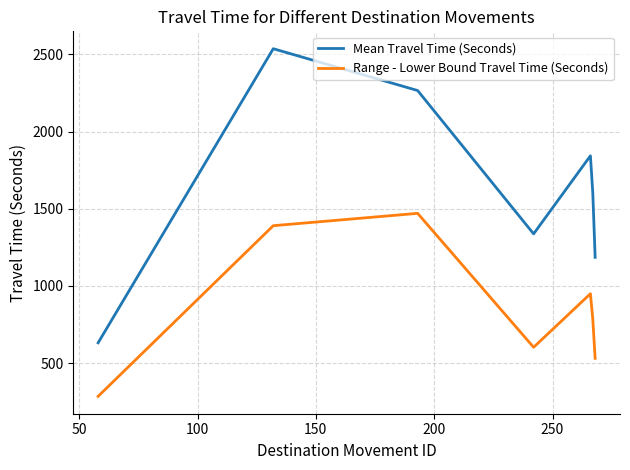

What is the difference between the second highest and minimum values in the Range - Lower Bound Travel Time (Seconds) series?

1106